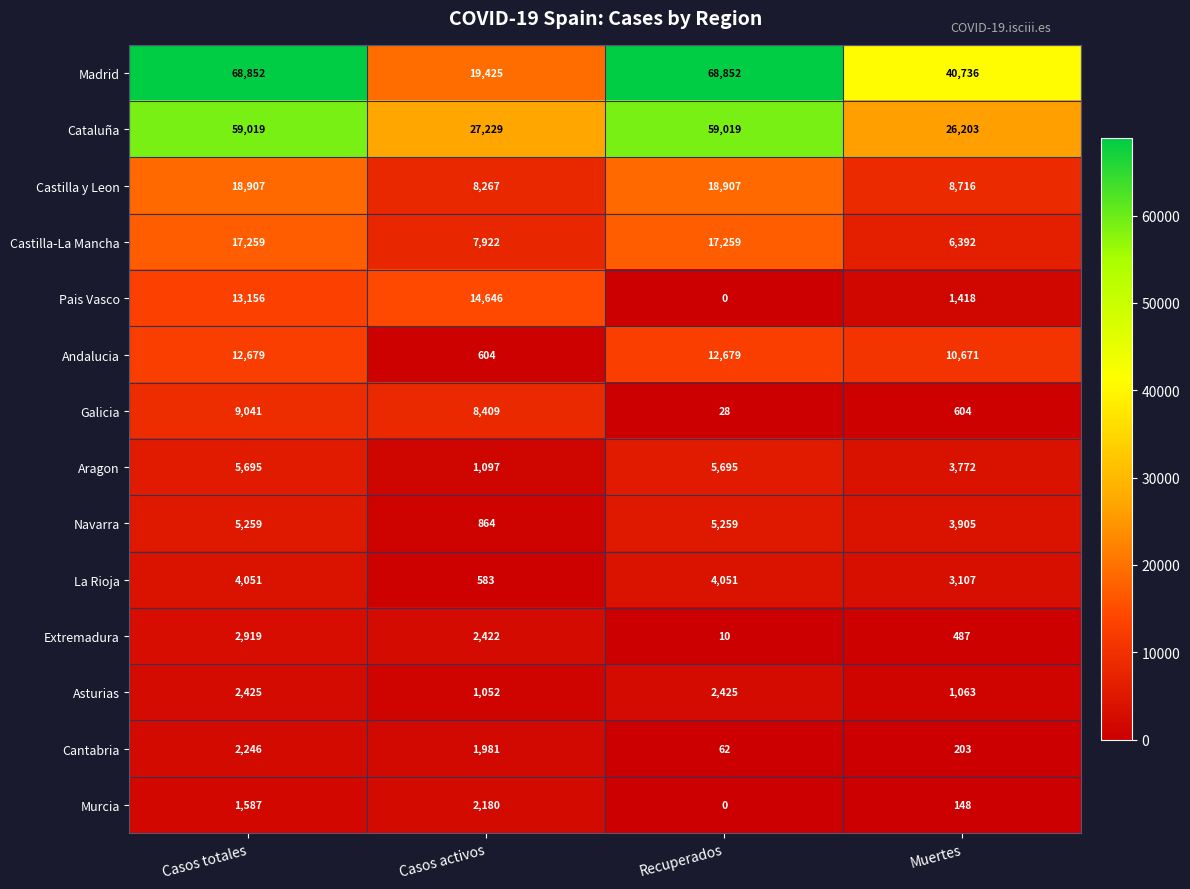

The value of Cantabria at Muertes is 350. True or false?

False